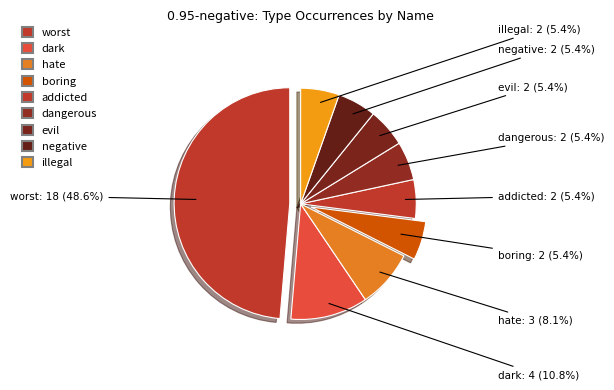

Approximately how many times larger is the value at dangerous compared to hate?

0.7